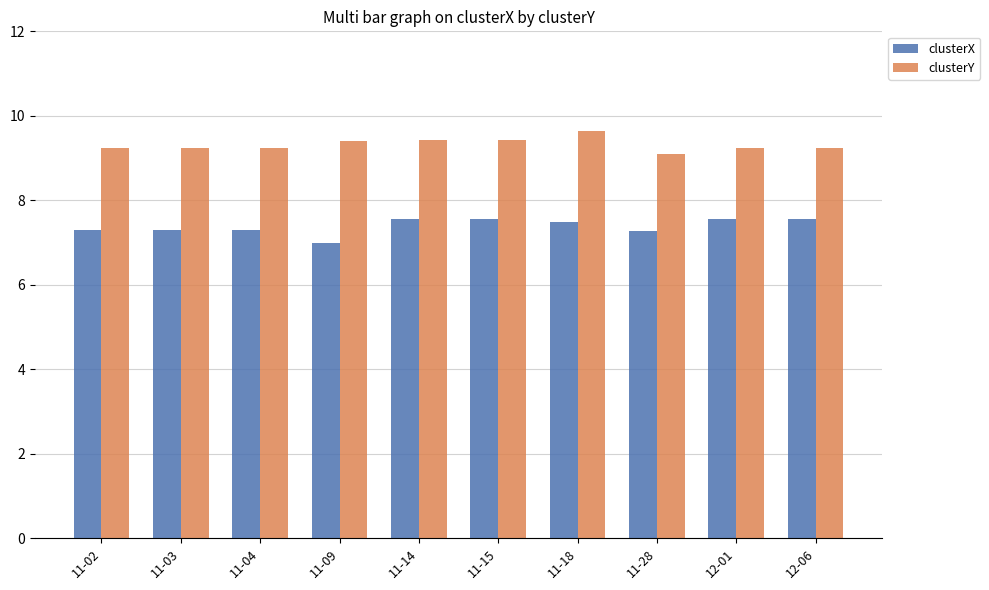

What is the difference between the maximum and second lowest values in the clusterY series?

0.4